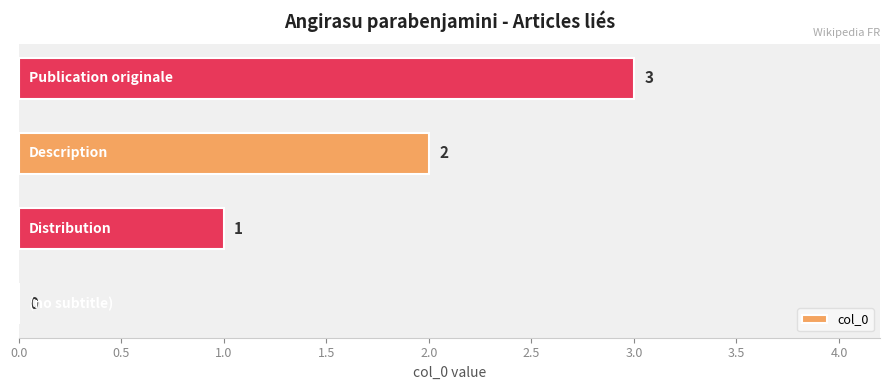

How many positive values are there?

3